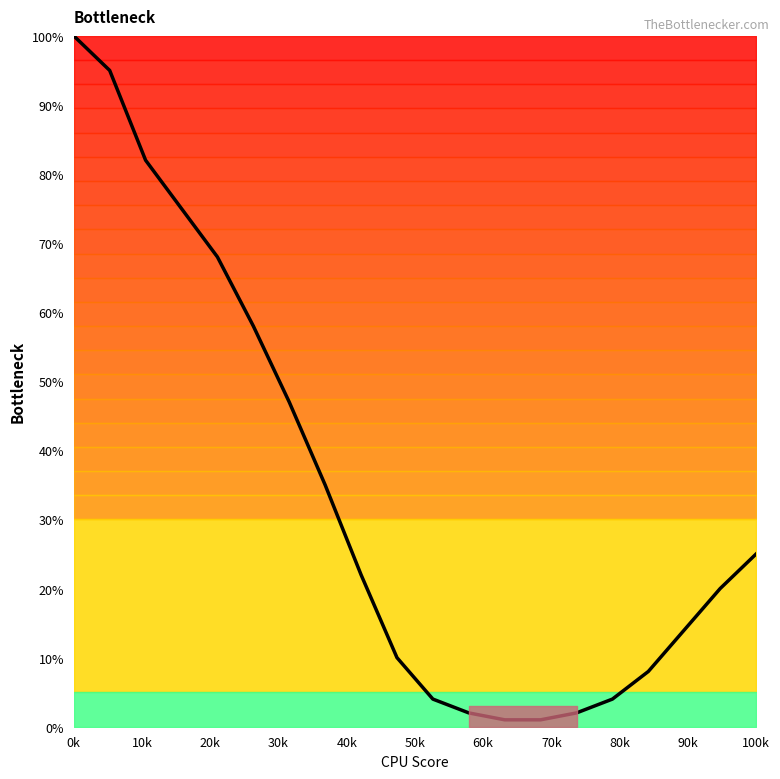

What is the greatest value displayed?

100